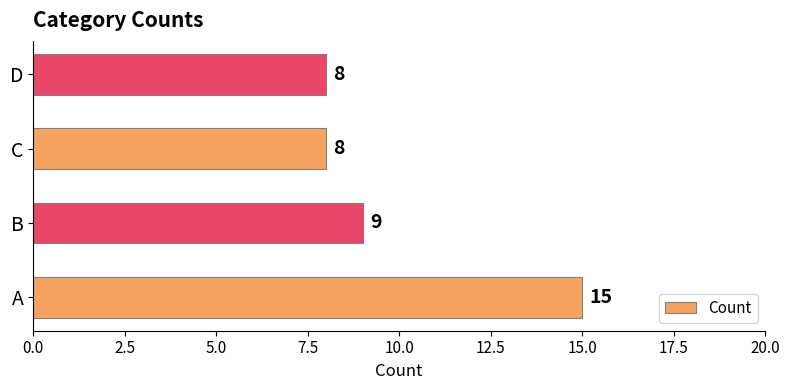

Reading top to bottom, transcribe all the data shown in this chart.

8	8	9	15